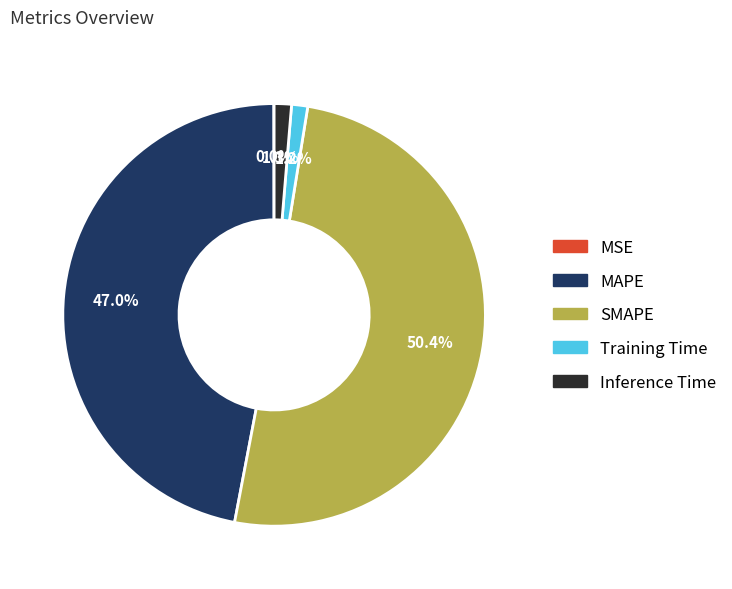

Is there any slice that represents more than half of the pie?

Yes